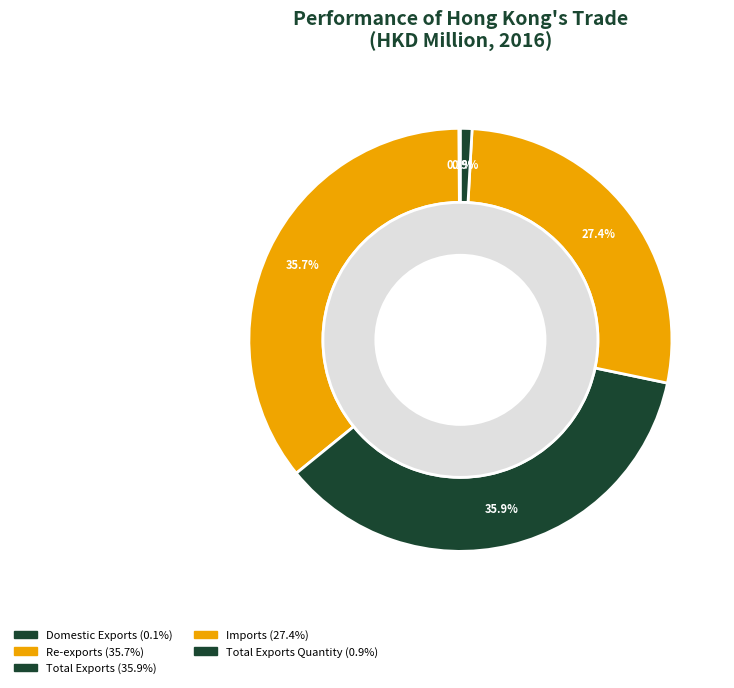

To the nearest percent, what is the difference between the Domestic Exports and Total Exports slice percentages?

36%